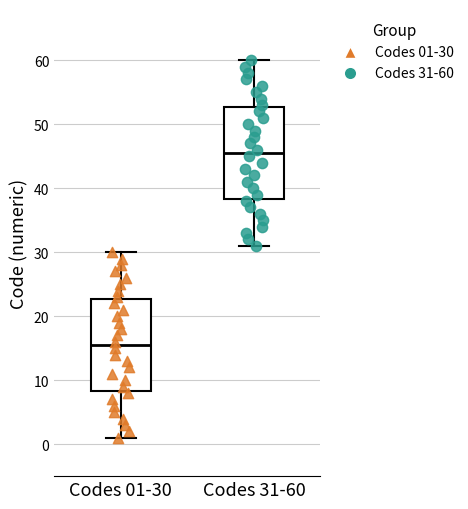

Where does the upper whisker of the box for Codes 31-60 end on the y-axis? The values are not printed on the chart, so give them approximately, as read against the axis.

60